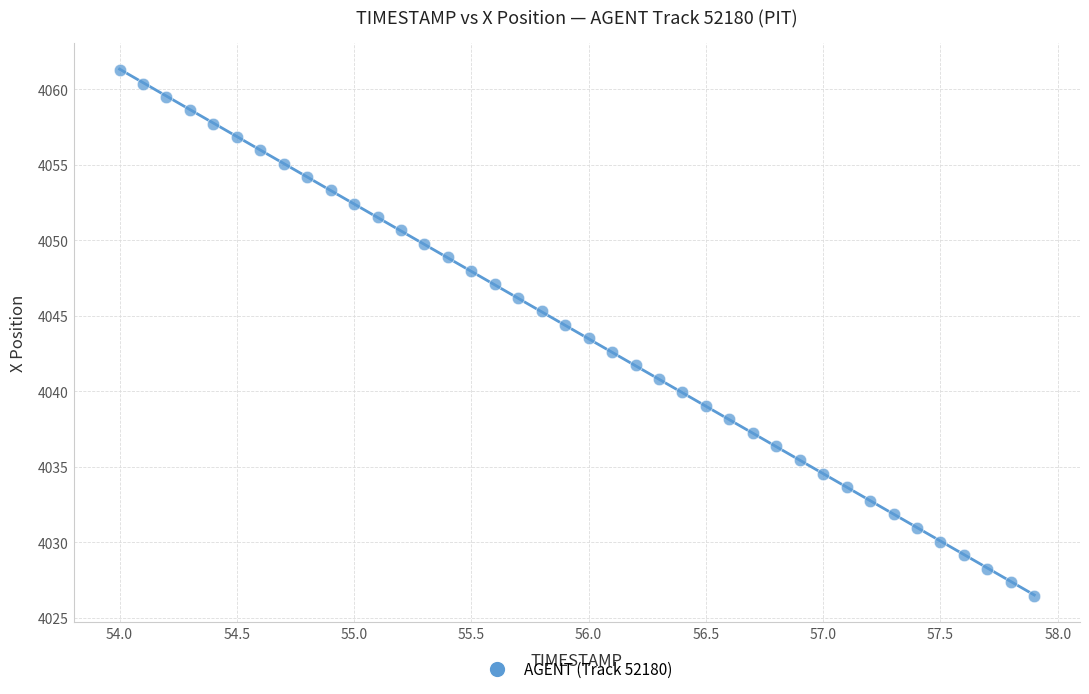

What is the range of Y values (max minus min)?

34.8